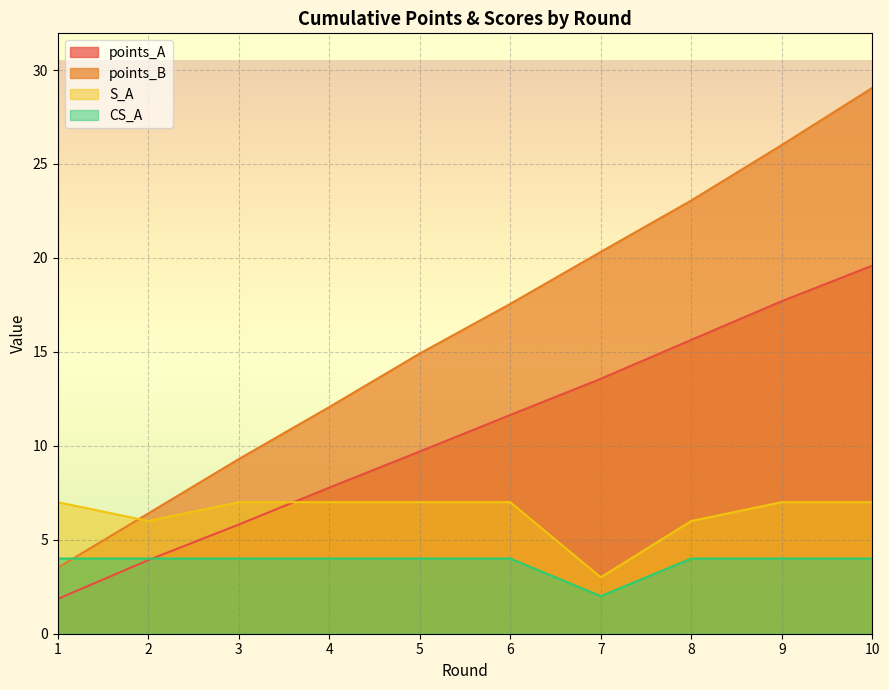

True or false: points_B has more than 2 interior local peaks.

False